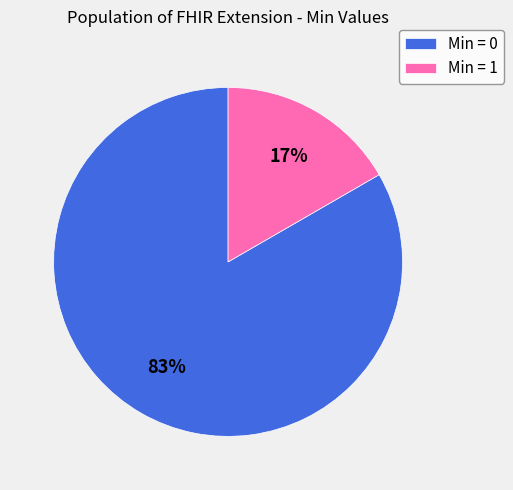

Which slice represents more than half of the pie?

Min = 0